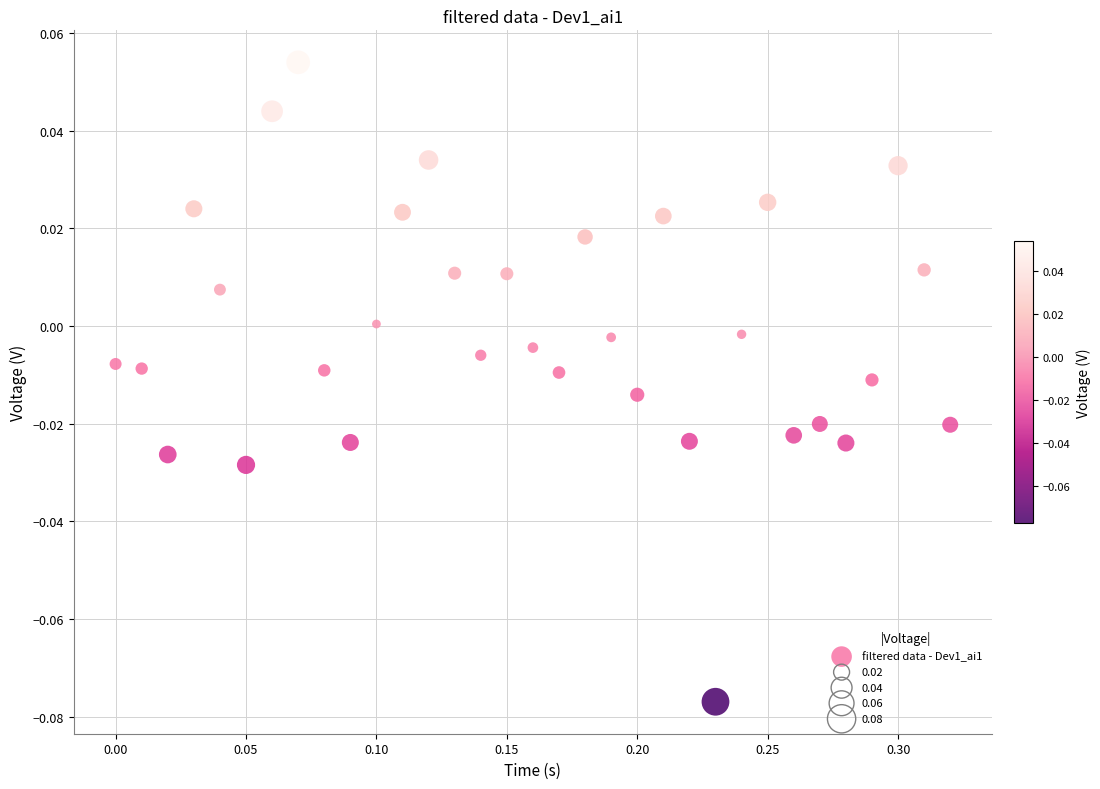

What is the range of X values (max minus min)?

0.3